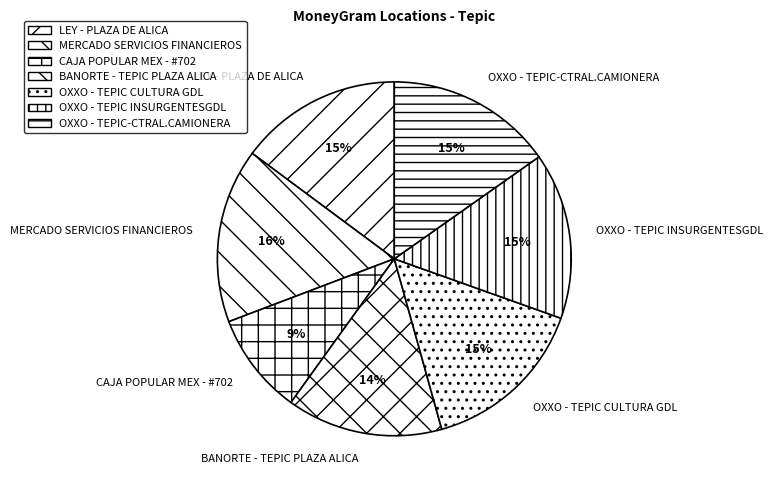

Which category has the biggest portion of the pie?

MERCADO SERVICIOS FINANCIEROS